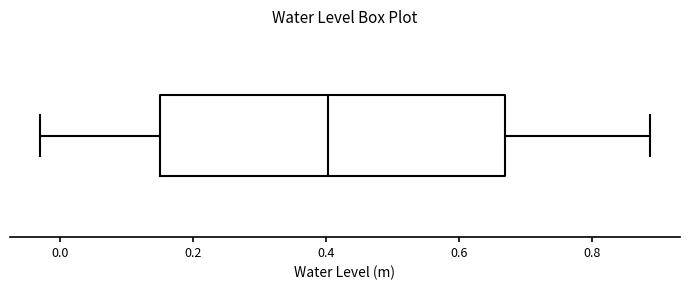

Transcribe this box plot: give where the median line is, the range the box spans, and where the two whiskers end, as read against the x-axis. The values are not printed on the chart, so give them approximately, as read against the axis.

median 0.40, box 0.16 to 0.68, whiskers -0.02 to 0.88